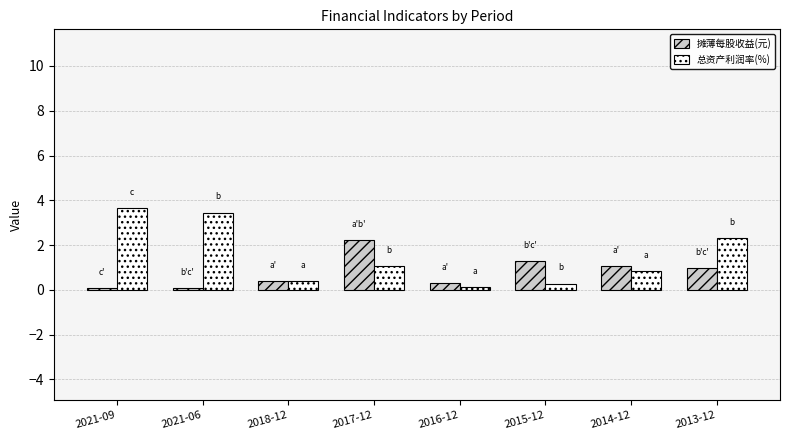

What position from the right is 2017-12?

5